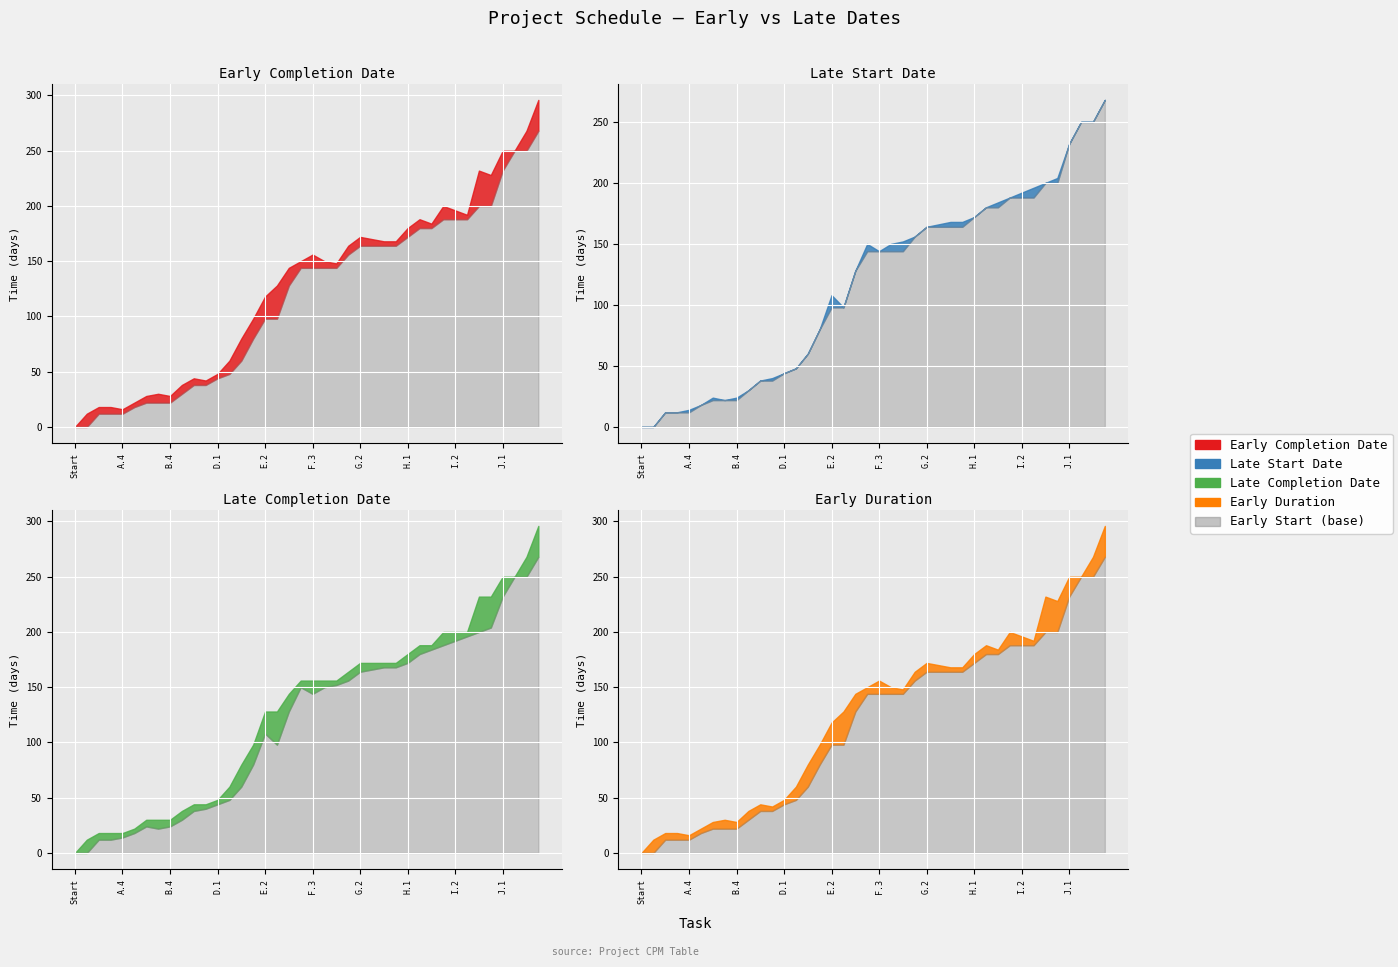

Between 39 and 23, which is larger?

39